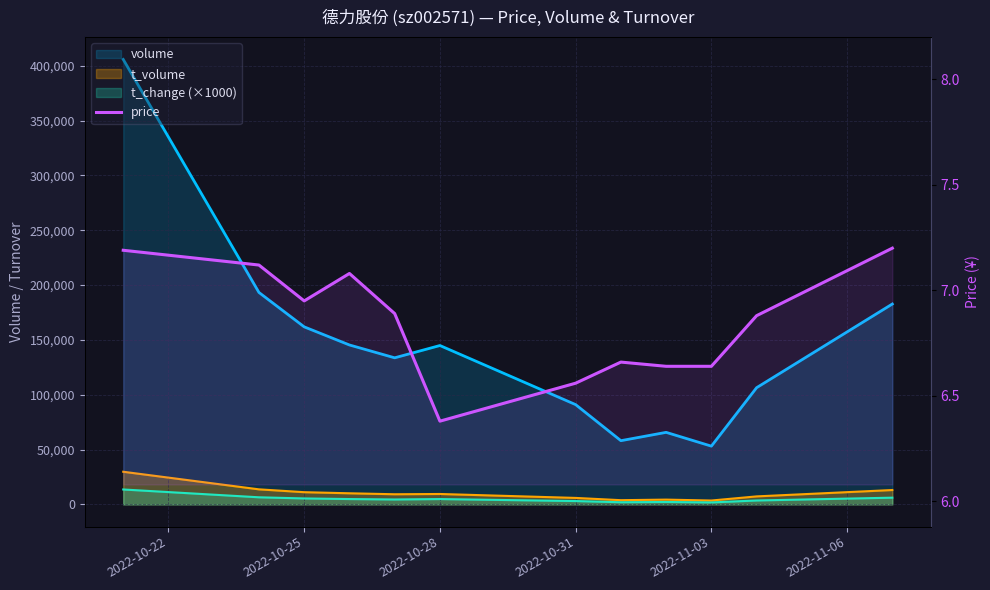

Read the value at 2022-11-03.

6.6